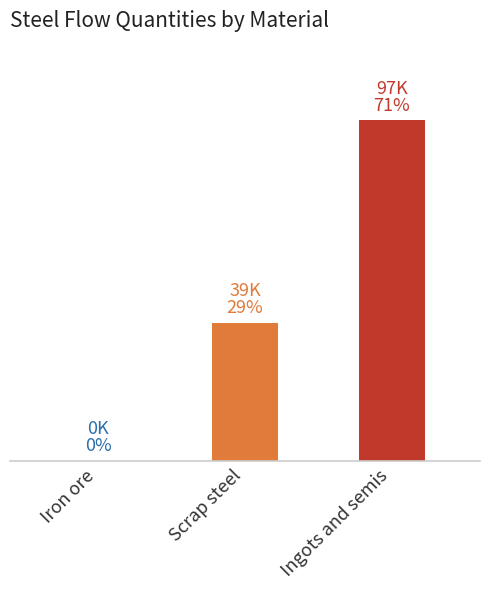

What is the label of the 3rd bar from the left?

Ingots and semis